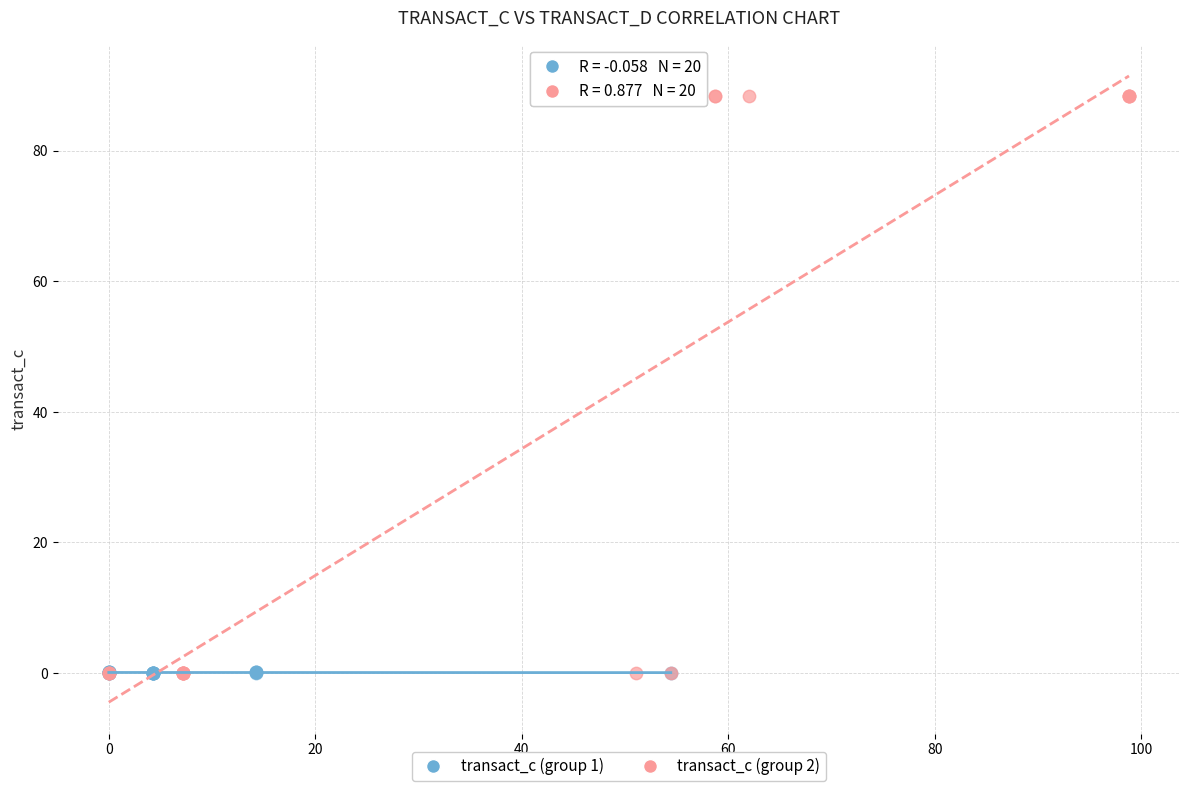

Which series reaches the maximum Y coordinate?

transact_c (group 2)